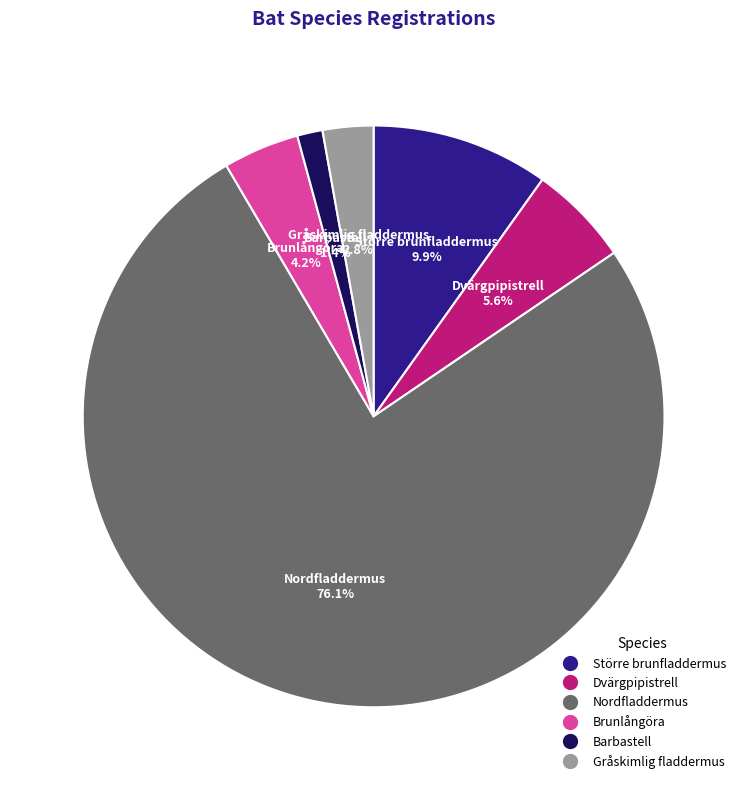

True or false: Barbastell accounts for 11% of the total.

False